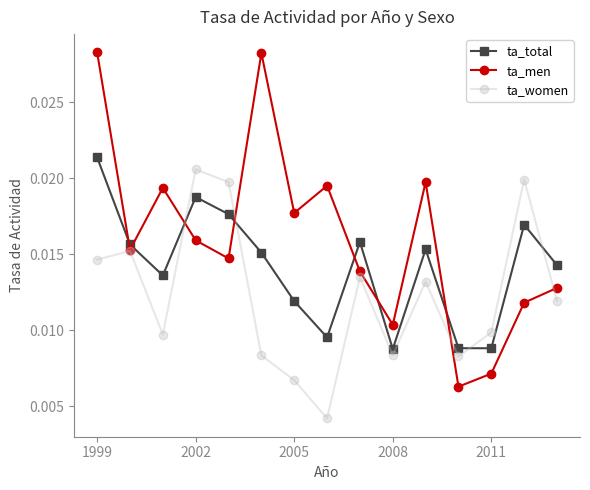

Count the number of categories in the chart.

15